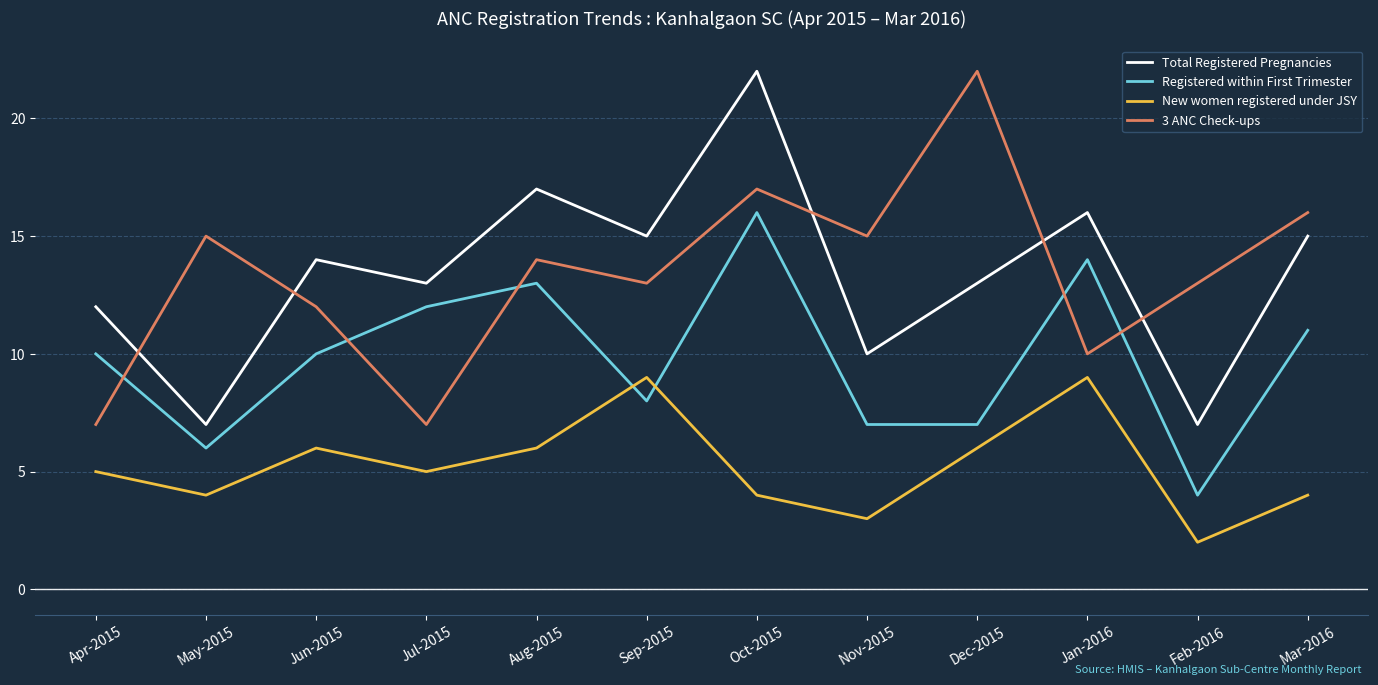

True or false: New women registered under JSY and 3 ANC Check-ups intersect in this chart.

False